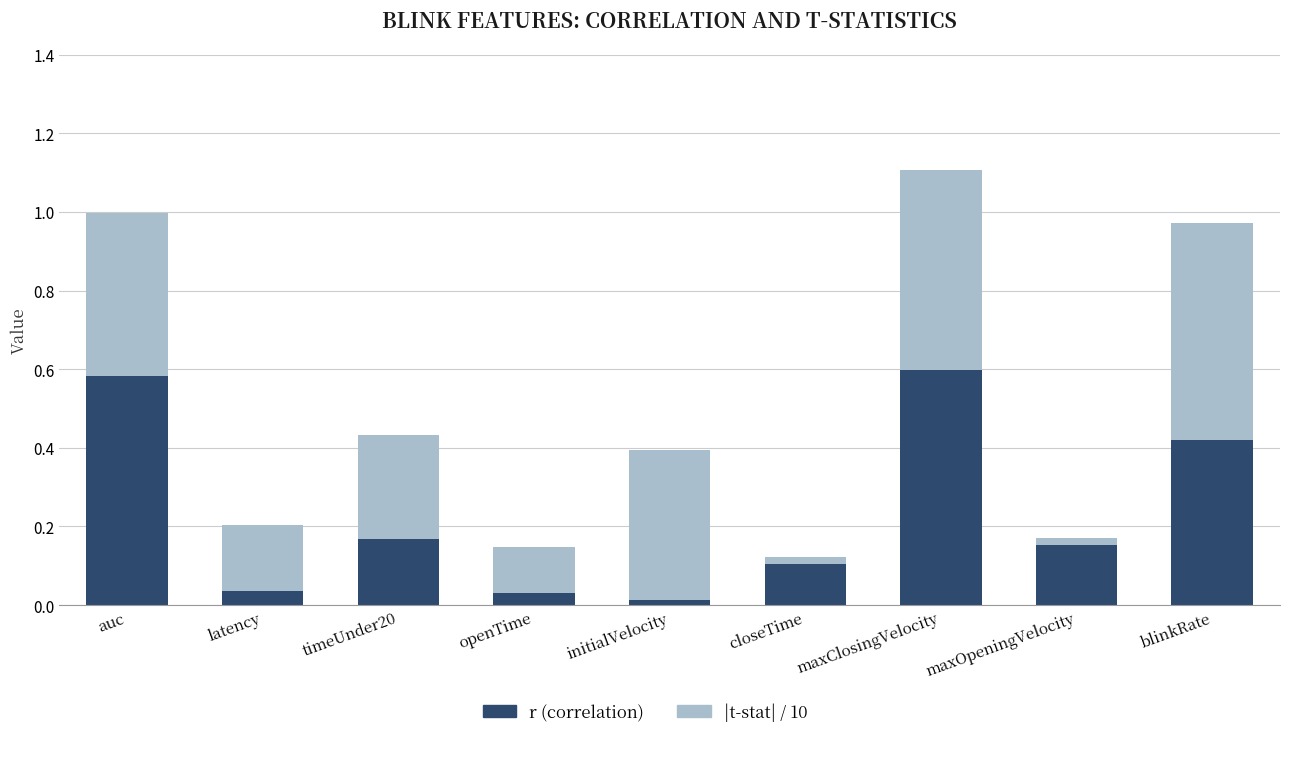

True or false: r (correlation) has a value of 0.0 at initialVelocity.

True